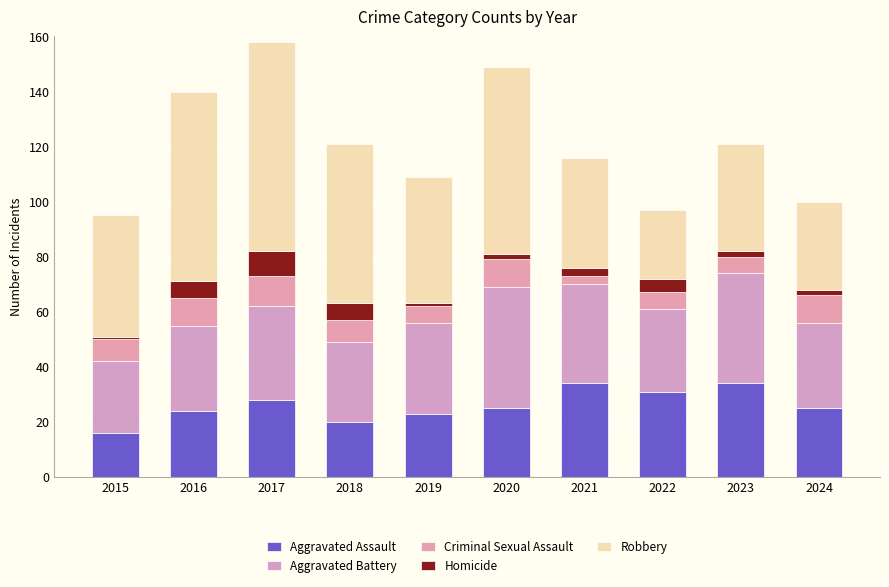

Count the number of data series in this chart.

5